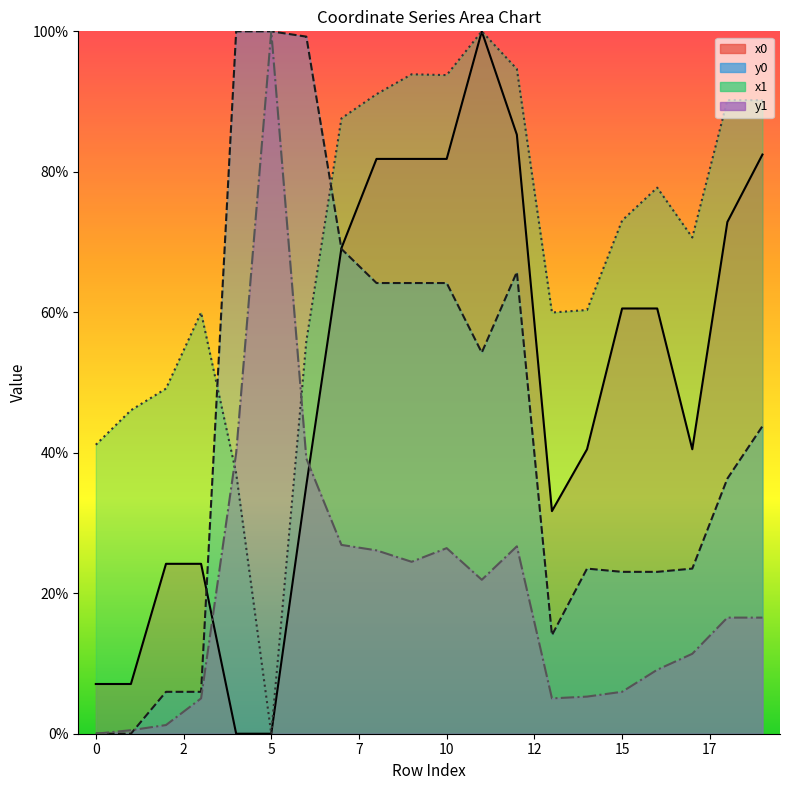

What is the spread (max minus min) of values at 18?

73.7